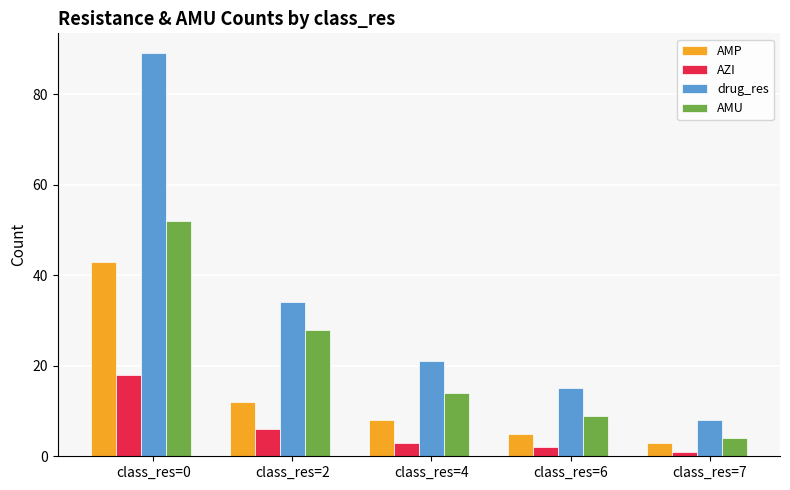

Which category has the highest value in the AZI series?

class_res=0